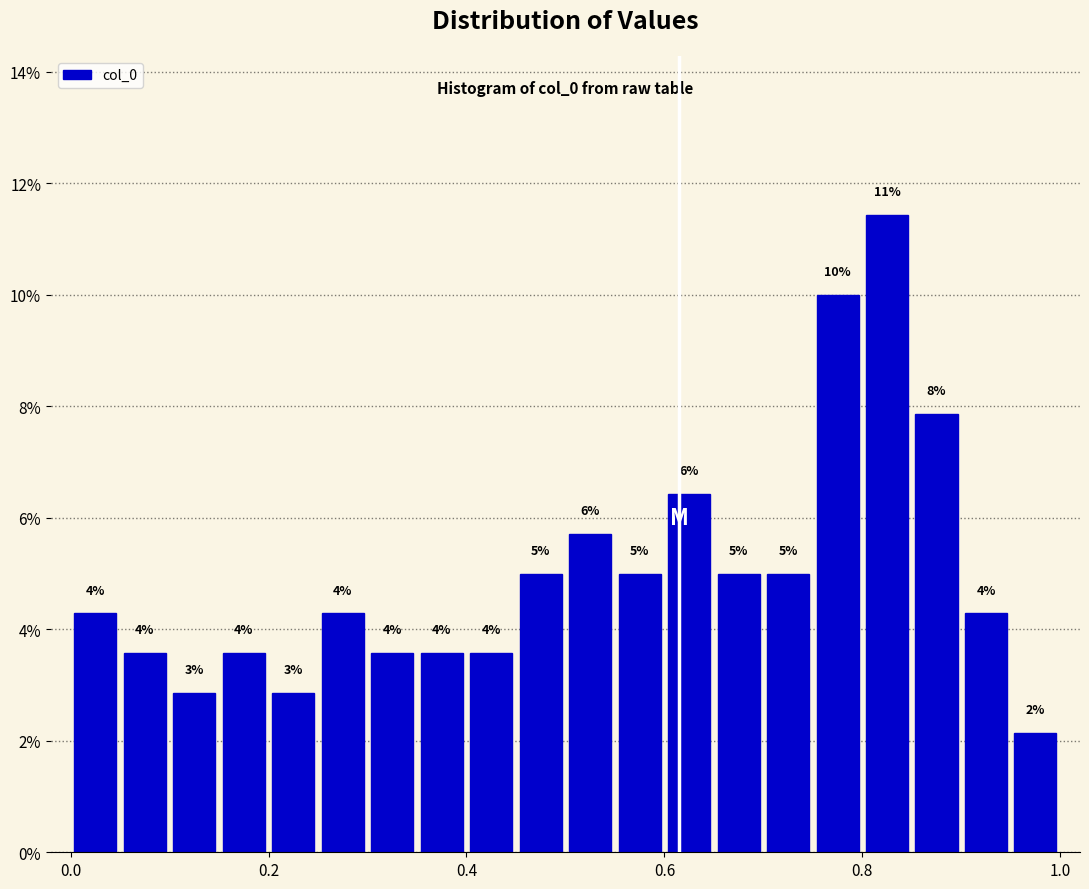

Around what value on the x-axis is the tallest bar? Give the approximate position of its centre, as read against the axis.

0.82